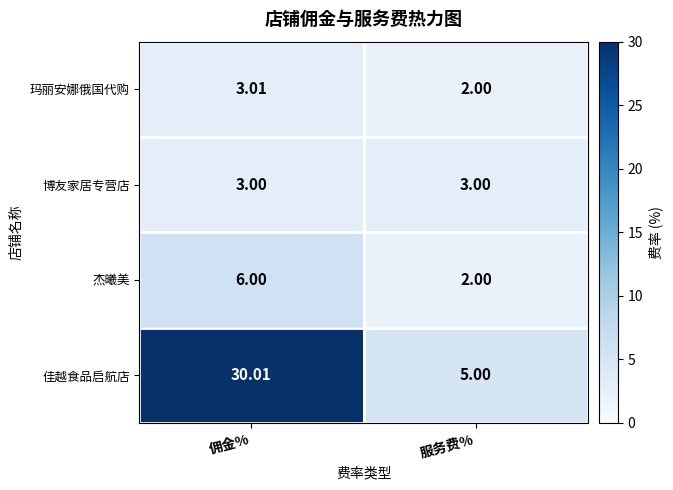

Which series changed the most between 佣金% and 服务费%?

佳越食品启航店